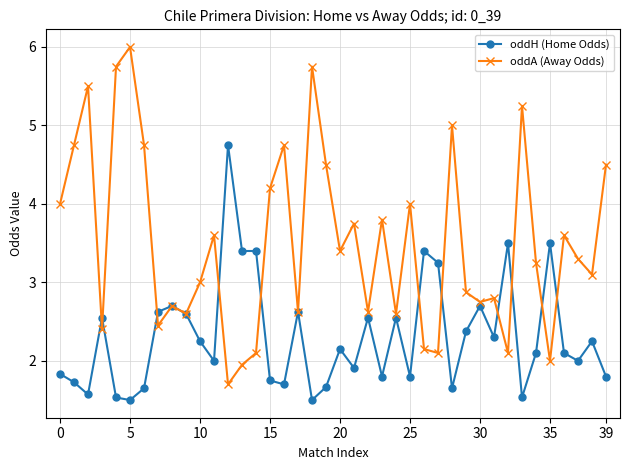

True or false: oddA (Away Odds) and oddH (Home Odds) cross at least once.

True